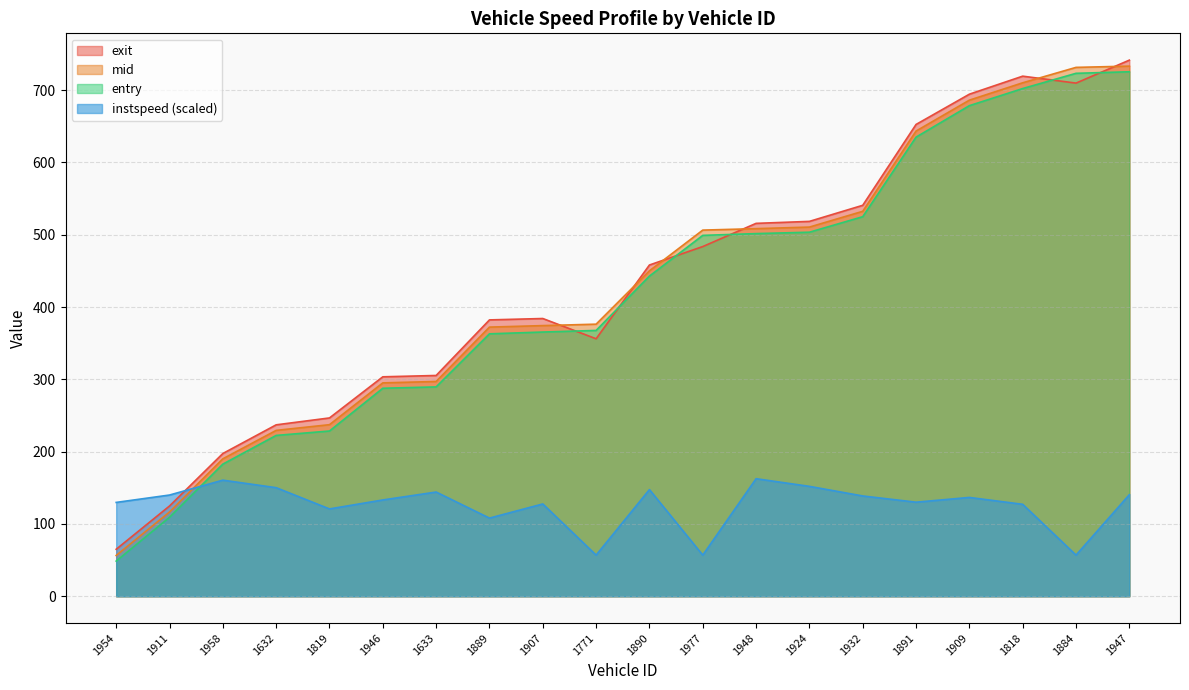

At which category is the sum across all series the highest?

1947